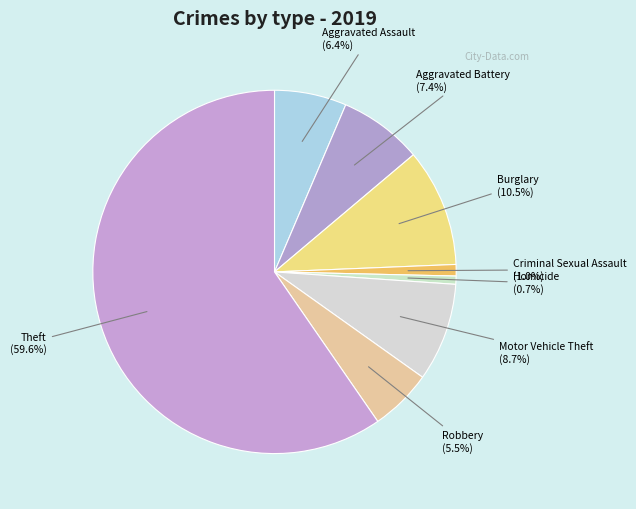

To the nearest percent, what is the difference between the Motor Vehicle Theft and Aggravated Assault slice percentages?

2%